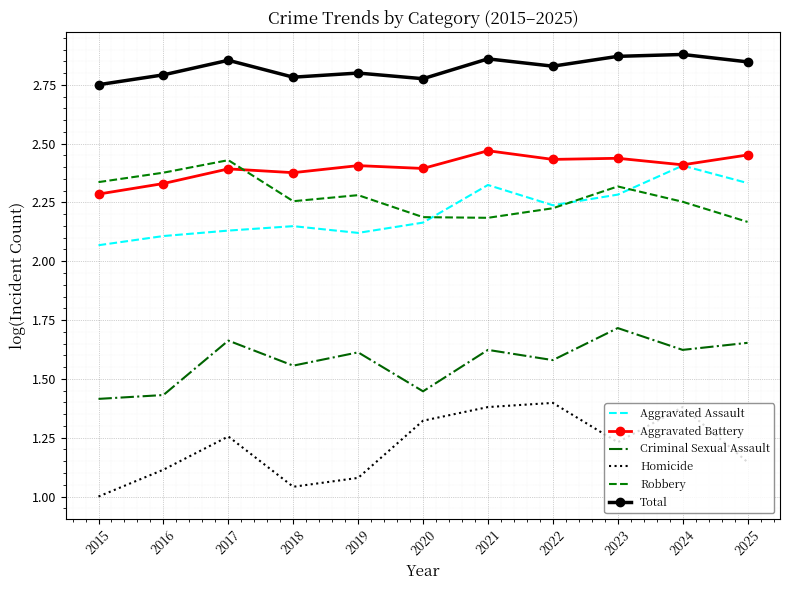

Which series has the largest range (max minus min)?

Homicide